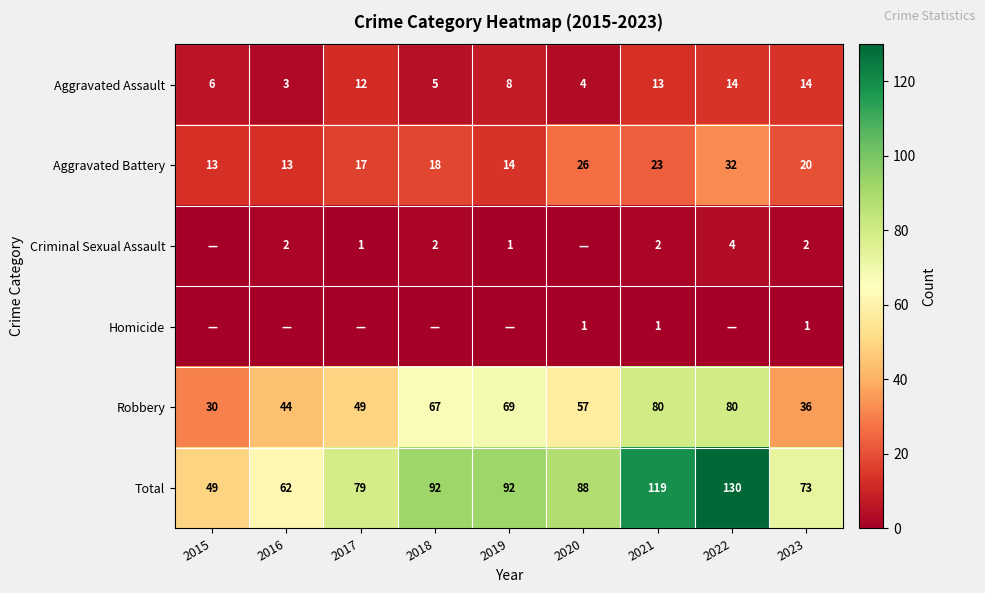

At which label does Total reach its minimum?

2015